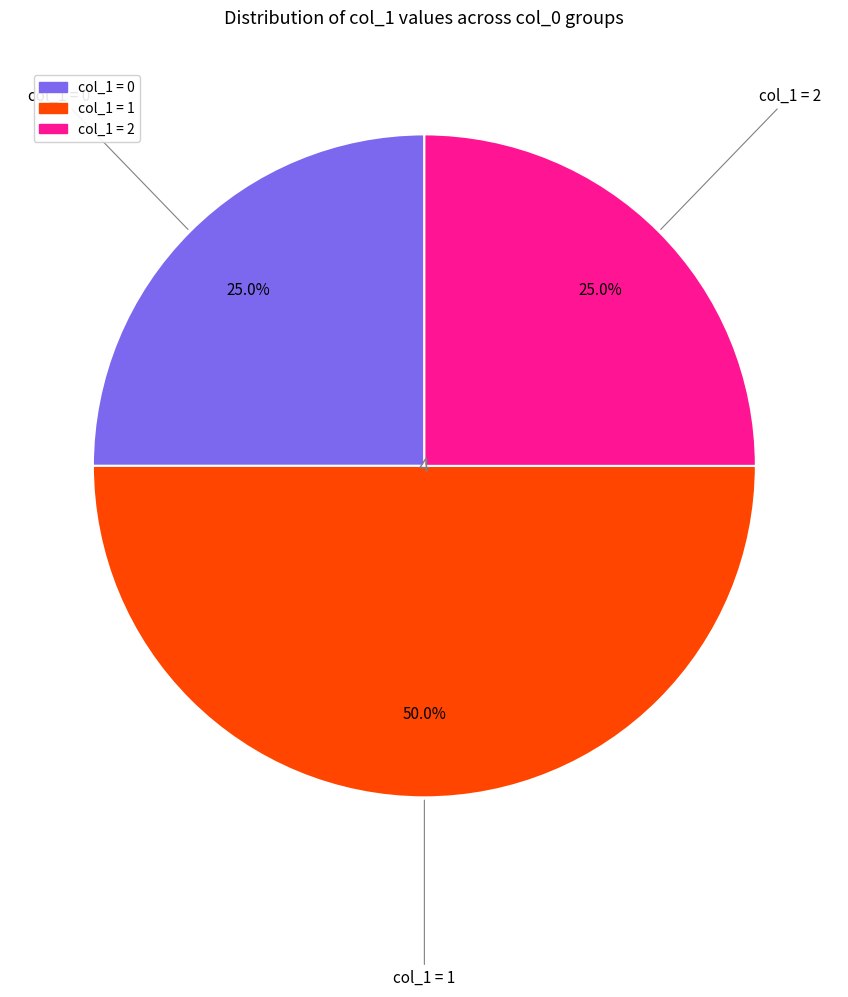

How many segments does this pie chart have?

3